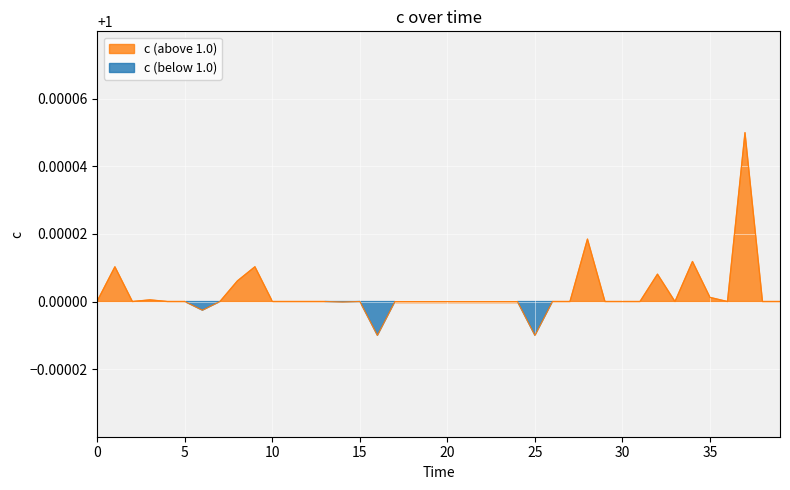

List the labels in order of value, smallest first.

16, 25, 6, 14, 2, 4, 5, 7, 10, 11, 12, 13, 15, 17, 18, 19, 20, 21, 22, 23, 24, 26, 27, 29, 30, 31, 33, 36, 38, 39, 0, 3, 35, 8, 32, 1, 9, 34, 28, 37